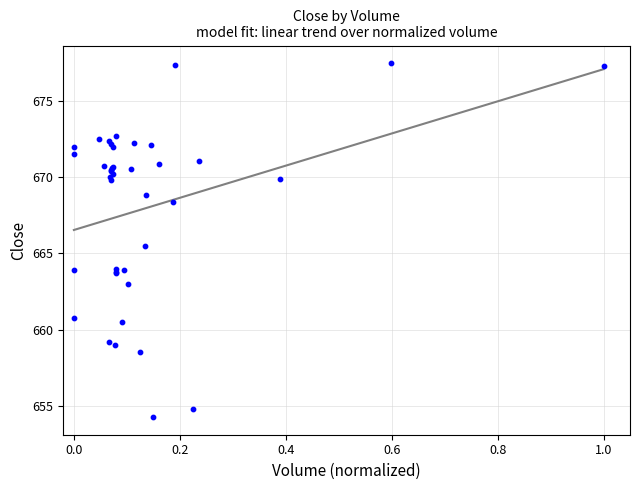

What Y value in the scatter plot is closest to 665?

665.5